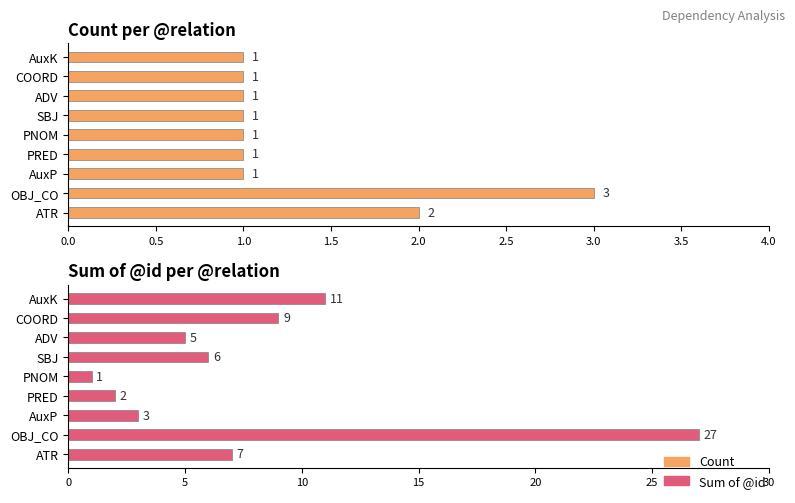

What are all the series names shown in the legend?

Count, Sum of @id